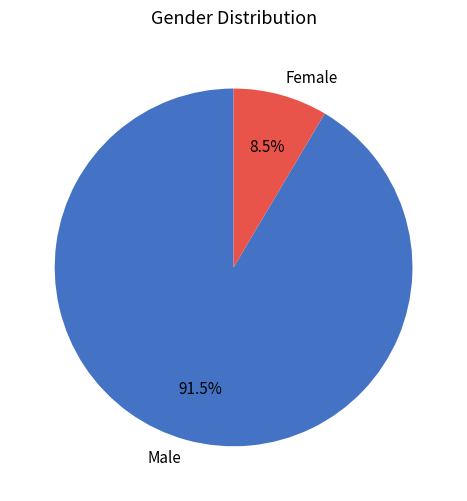

Rank the categories by value from lowest to highest.

Female, Male